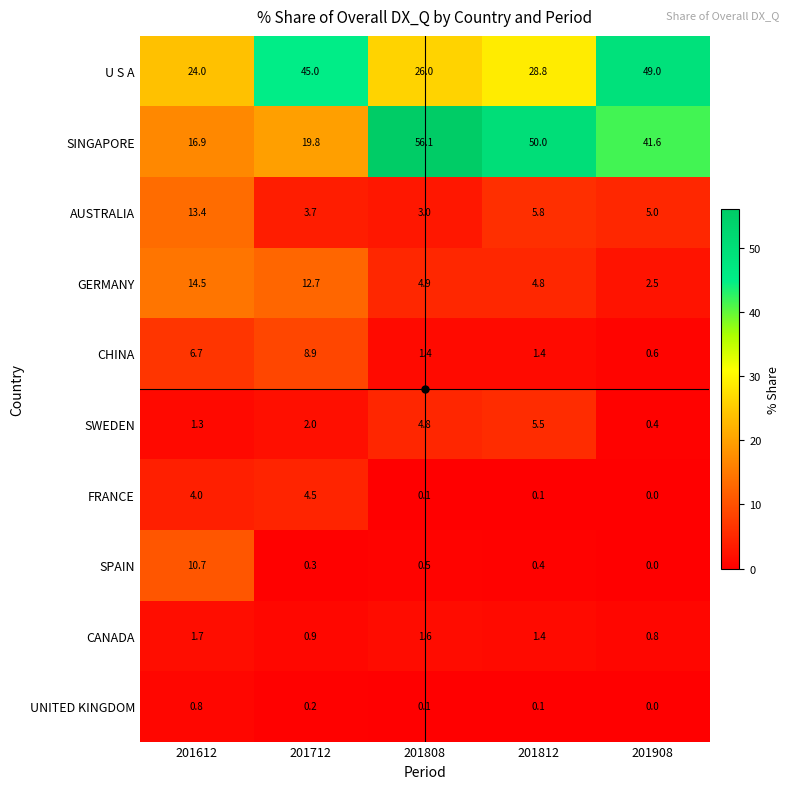

What is the total value across all series at 201612?

94.0